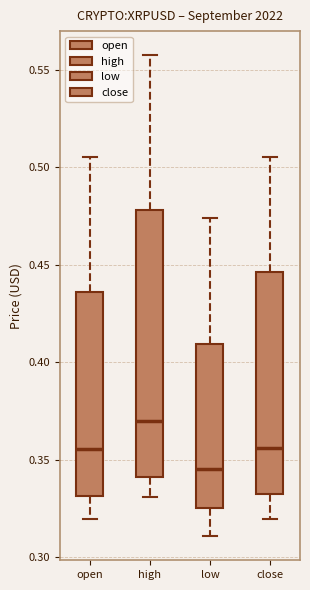

Reading left to right, transcribe this box plot: for each box, give where its median line is, the range the box spans, and where its two whiskers end, as read against the y-axis. The values are not printed on the chart, so give them approximately, as read against the axis.

open: median 0.355, box 0.330 to 0.435, whiskers 0.320 to 0.505
high: median 0.370, box 0.340 to 0.480, whiskers 0.330 to 0.555
low: median 0.345, box 0.325 to 0.410, whiskers 0.310 to 0.475
close: median 0.355, box 0.330 to 0.445, whiskers 0.320 to 0.505